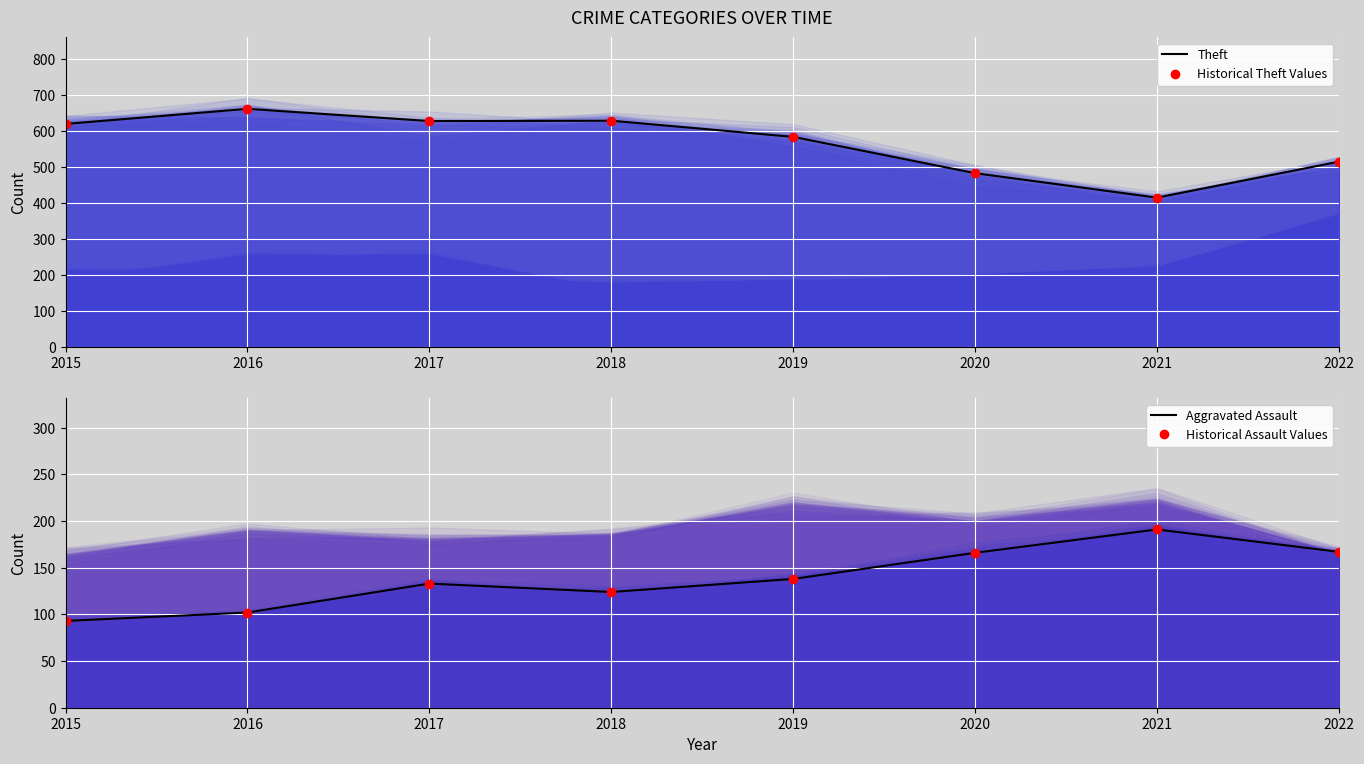

What is the sum of all Theft values?

4536